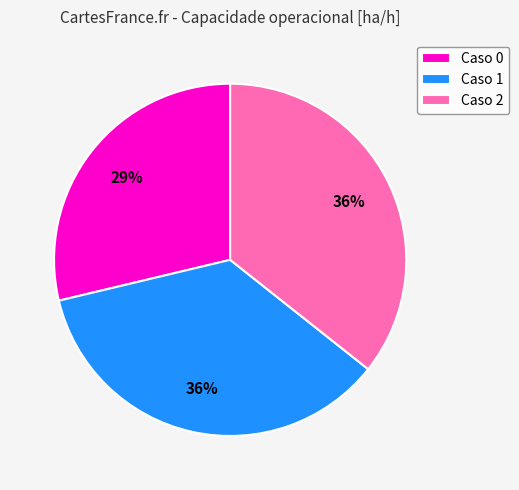

To the nearest percent, what is the average slice percentage?

33%